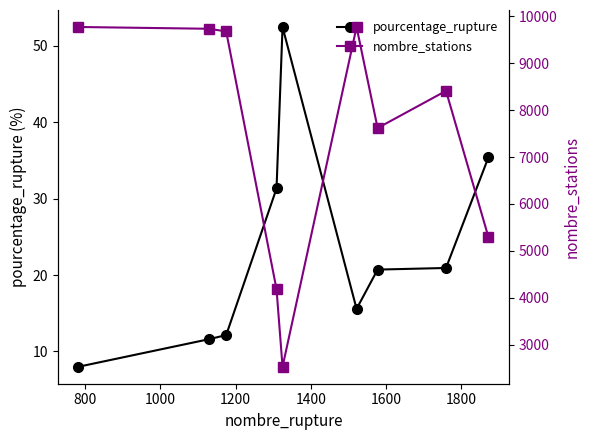

What is the highest value of the pourcentage_rupture series?

52.5